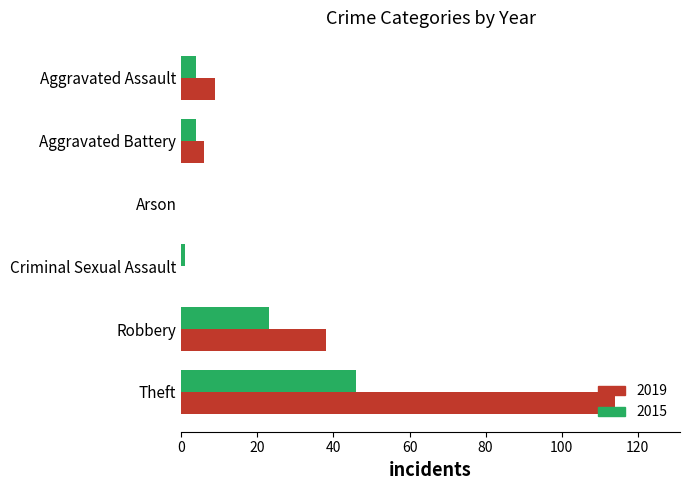

Is it true that 2019 equals 0 at Arson?

True